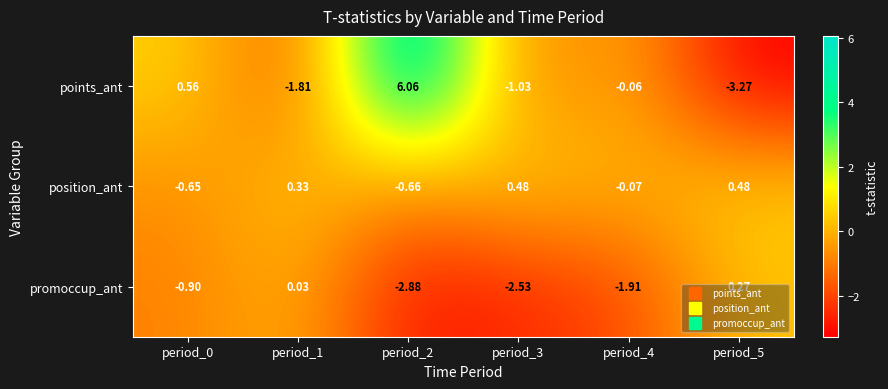

Which series has the largest range (max minus min)?

points_ant